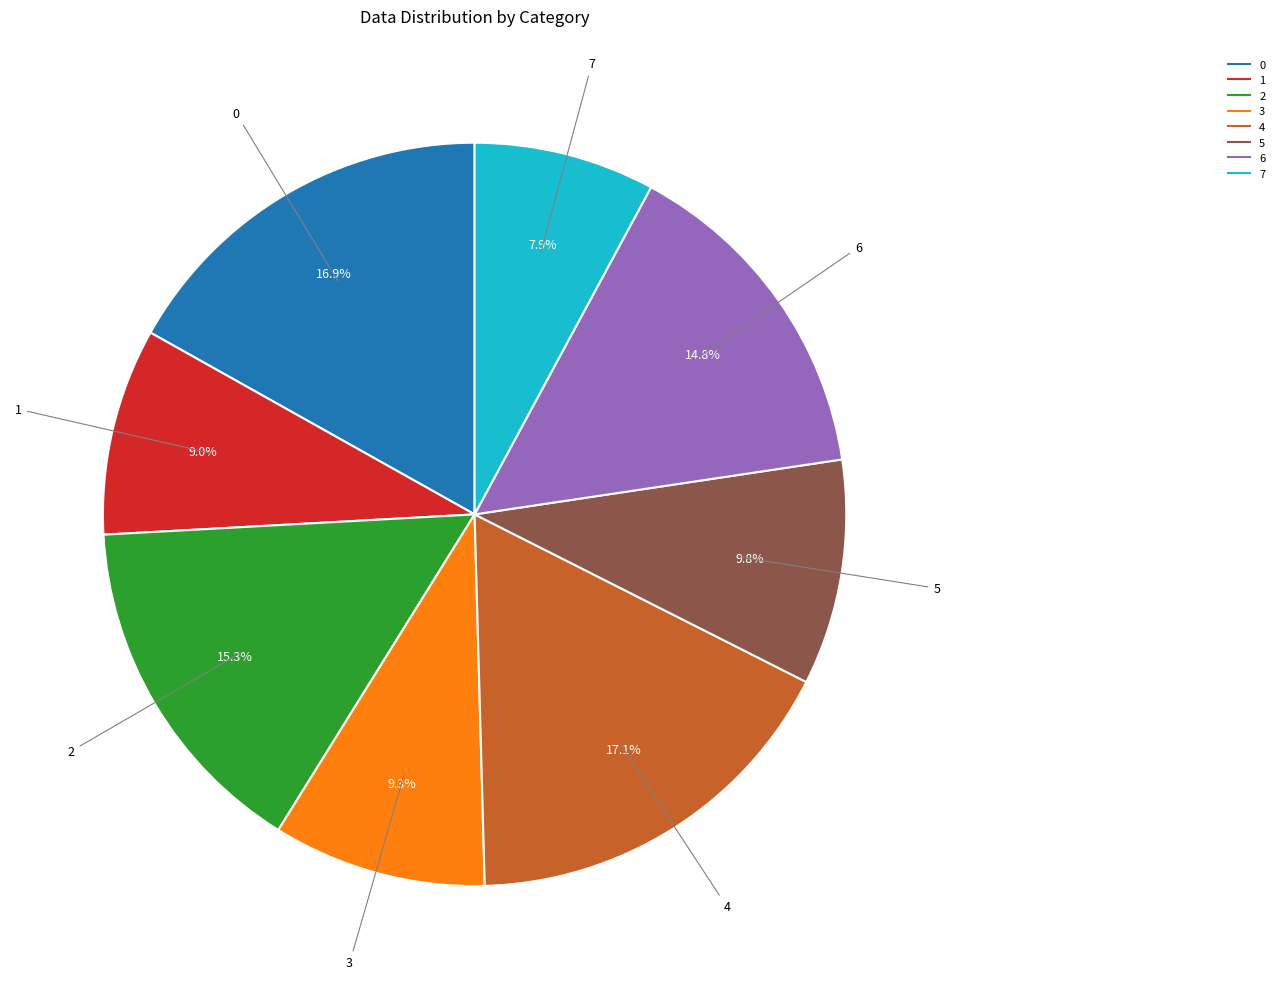

Count the number of slices in the pie.

8